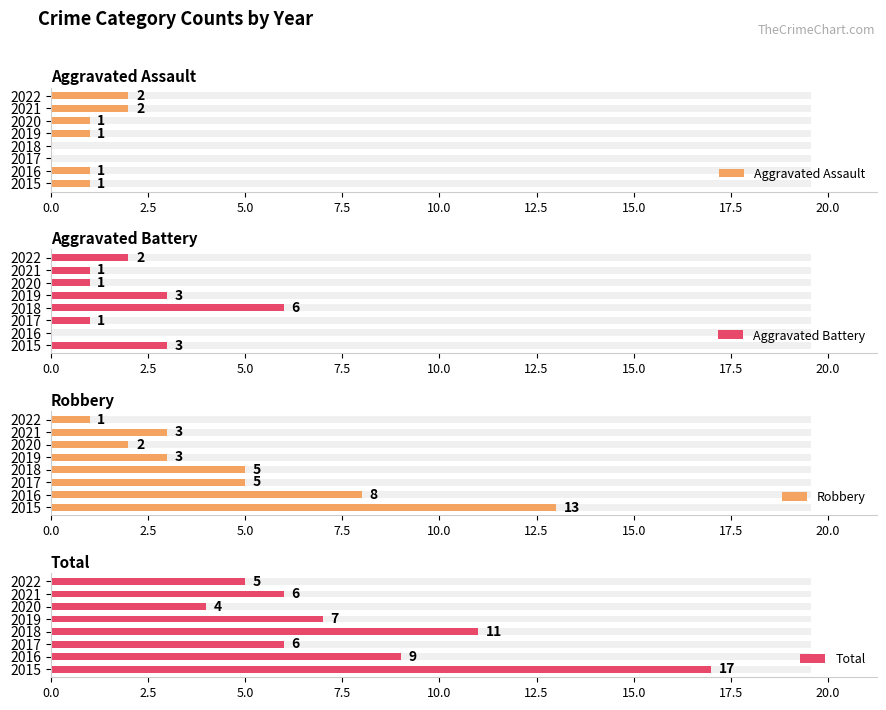

How many positive values does the Aggravated Battery series have?

7